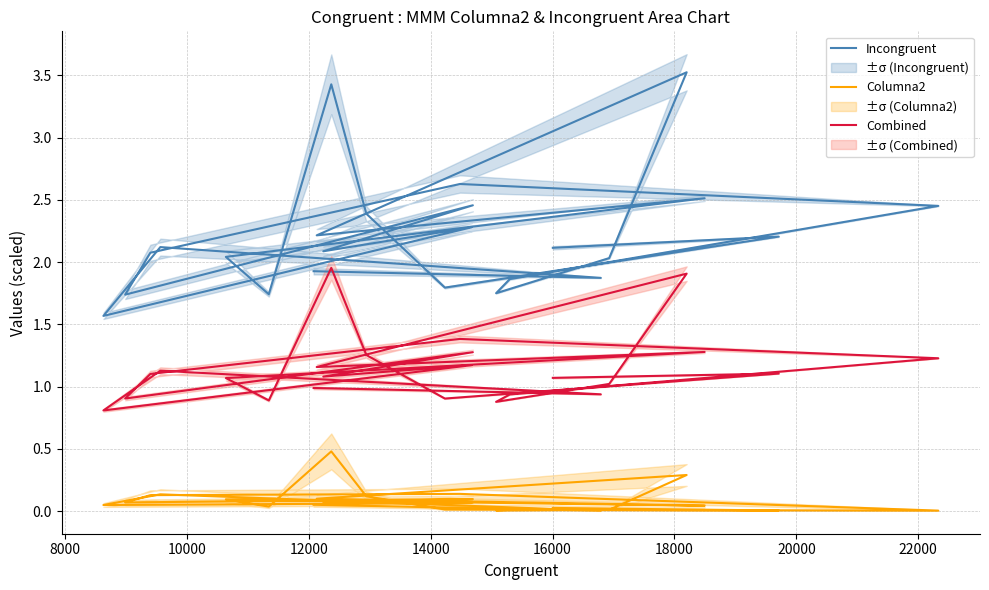

How many lines are shown in the chart?

3